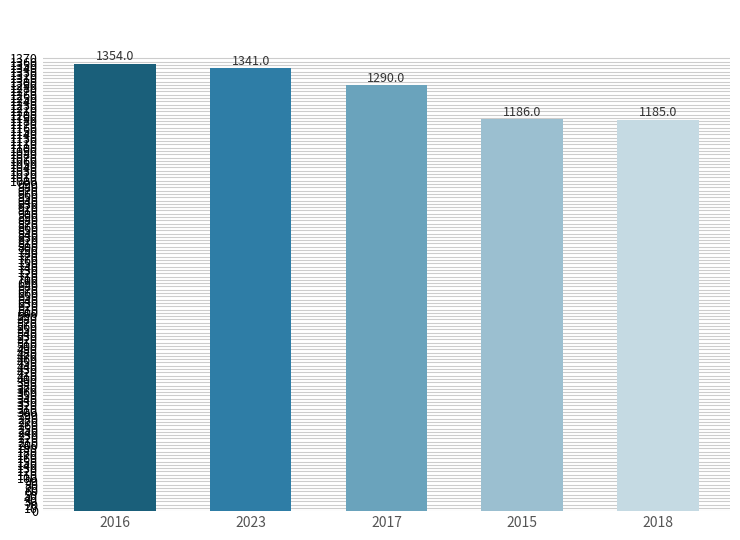

True or false: the data shows 591 at 2016.

False